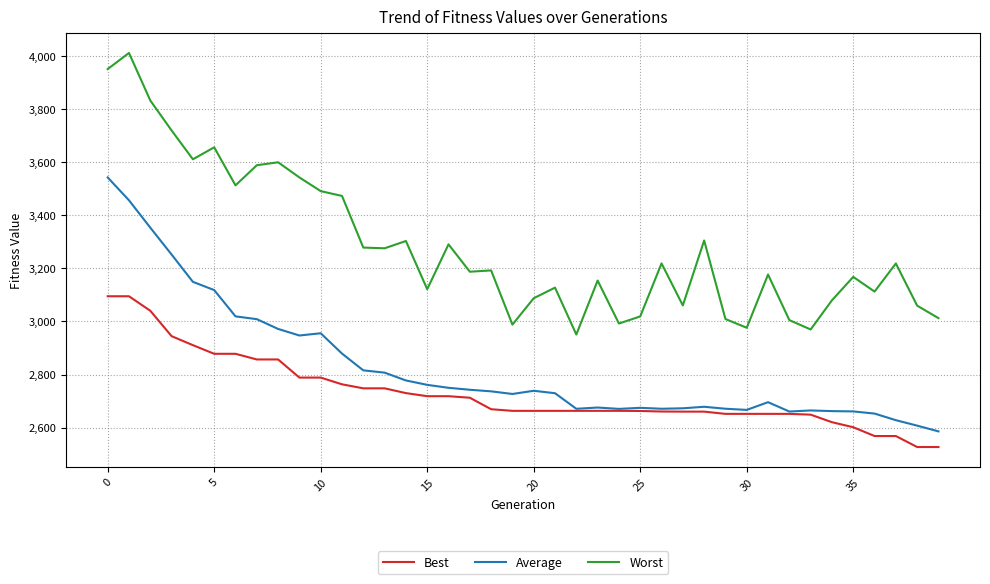

True or false: Worst and Average cross at least once.

False